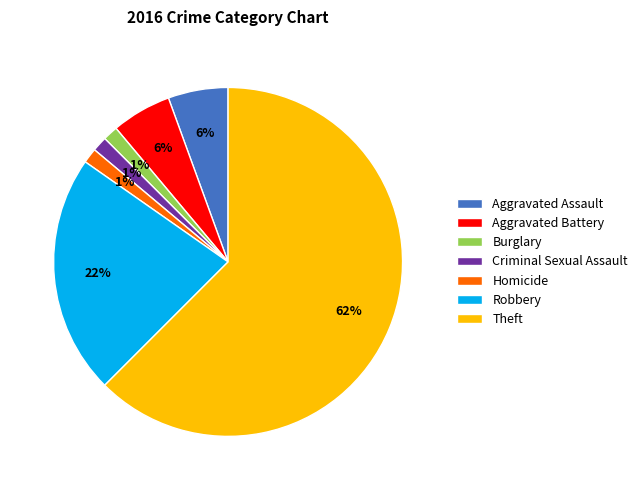

How many slices are in this pie chart?

7